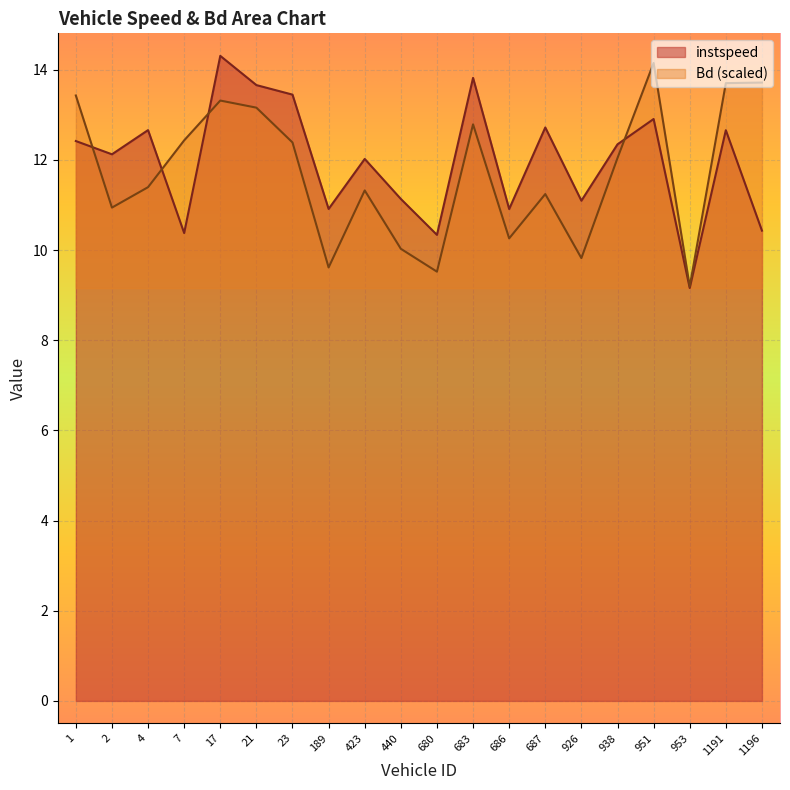

True or false: Bd has more than 2 interior local peaks.

True